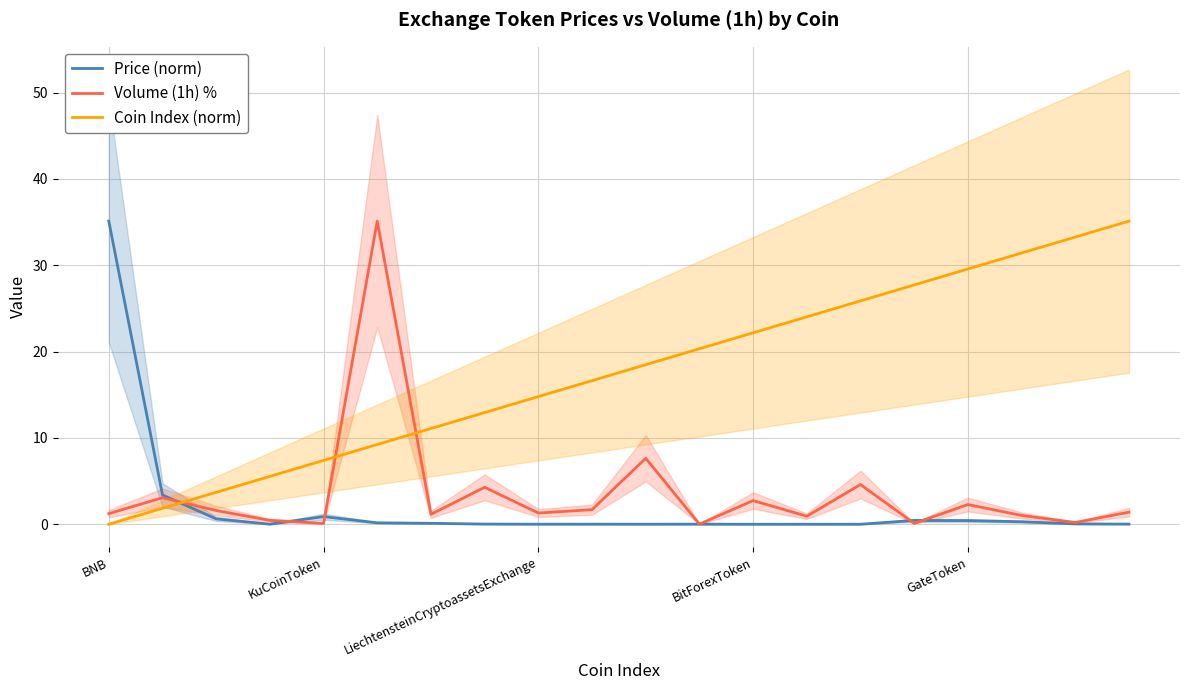

Does the chart have visible grid lines?

Yes